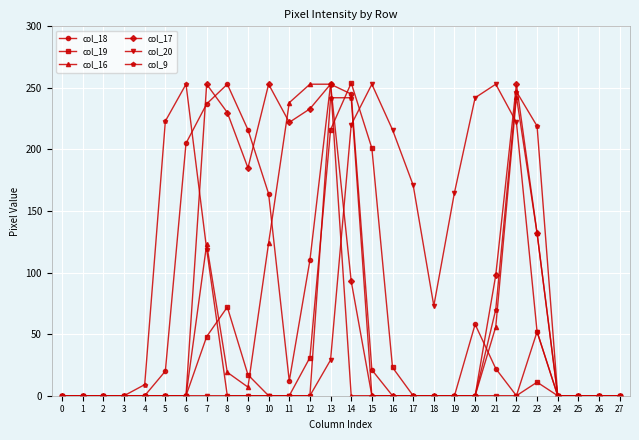

What is the maximum value shown in the chart?

254